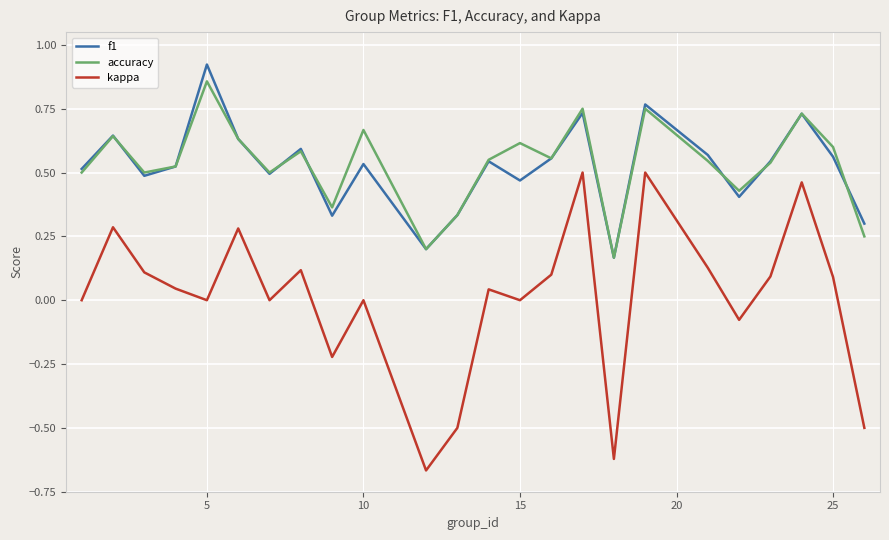

True or false: kappa and accuracy cross at least once.

False